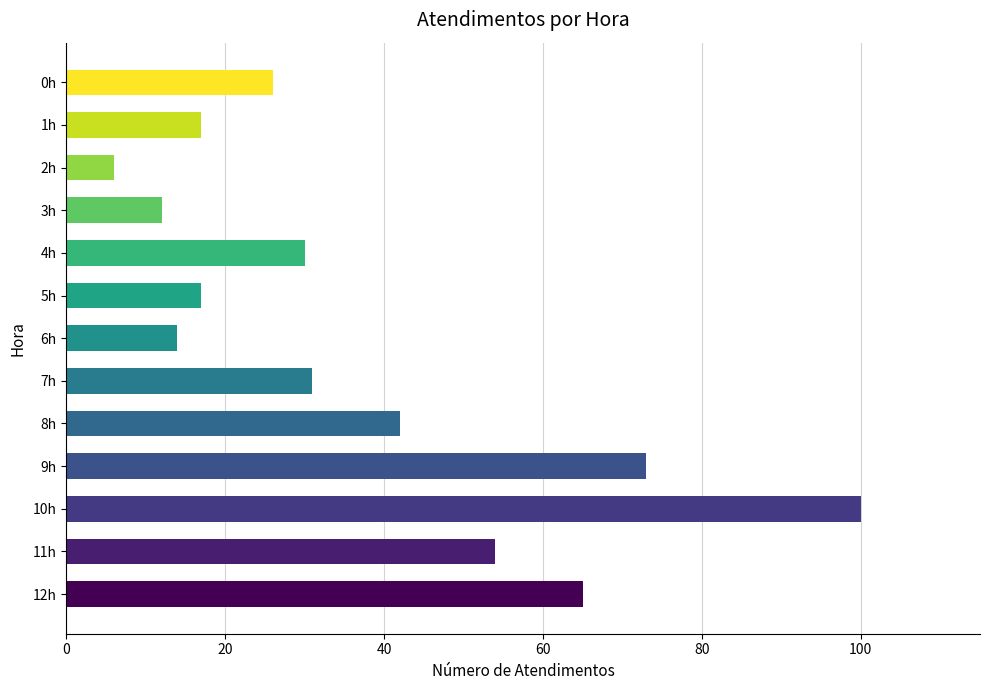

Is it true that the value at 2h is 6?

True